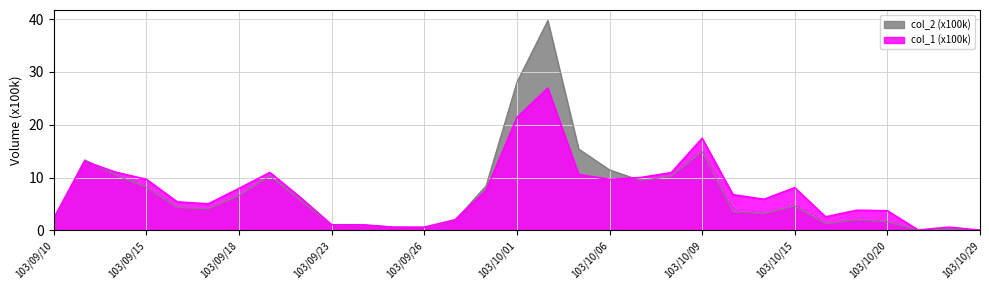

List the series in order of their peak value, lowest first.

col_1 (x100k), col_2 (x100k)